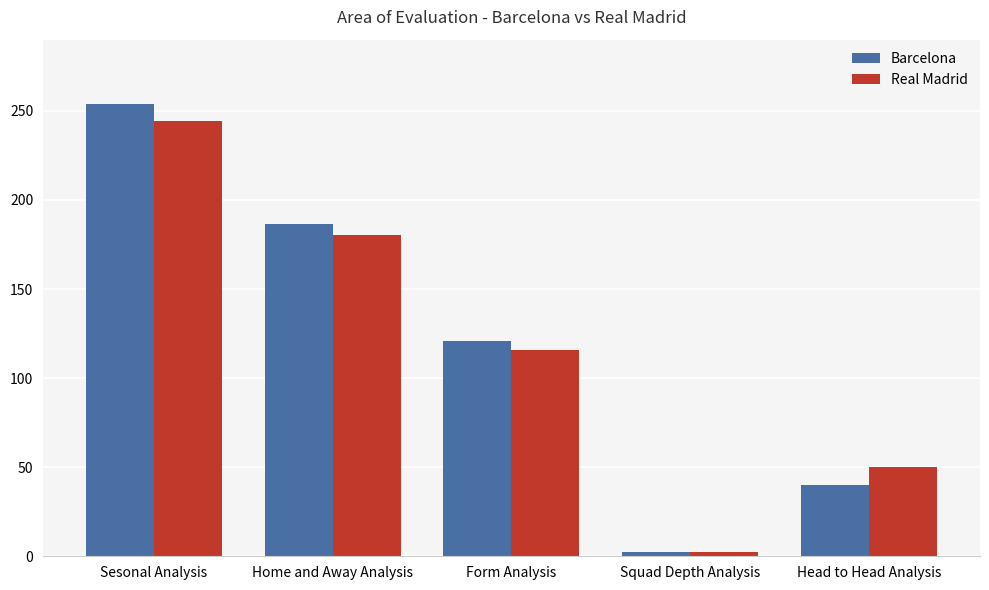

What is the spread (max minus min) of values at Sesonal Analysis?

9.3